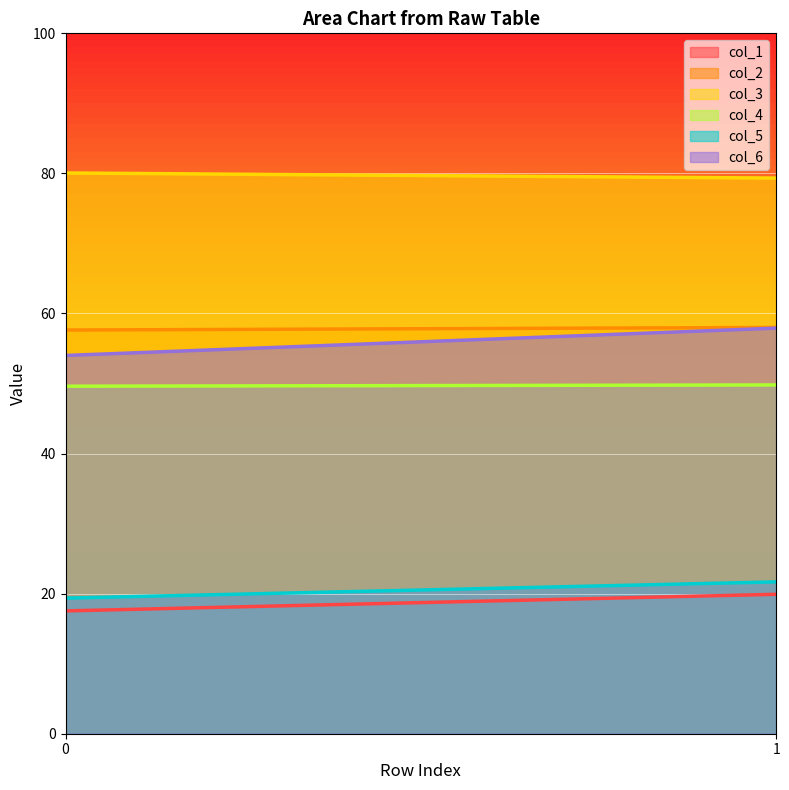

Is it true that col_2 equals 57.6 at 0?

True